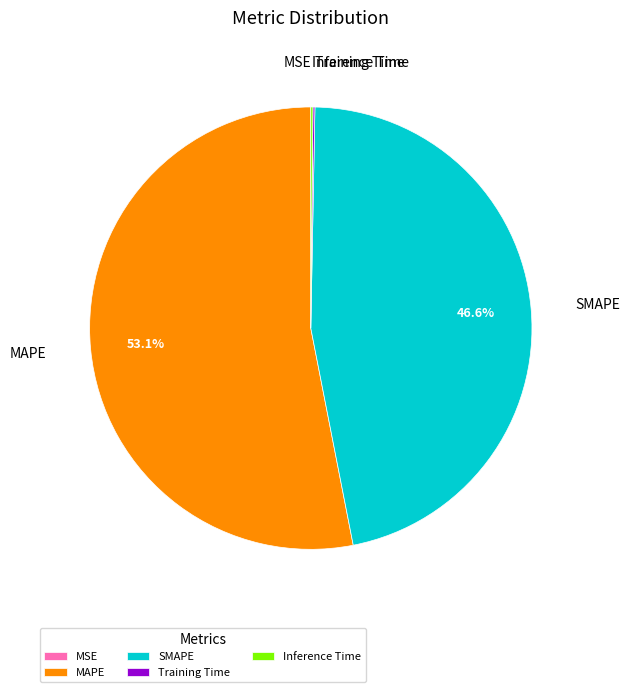

What is the largest slice in the pie chart?

MAPE